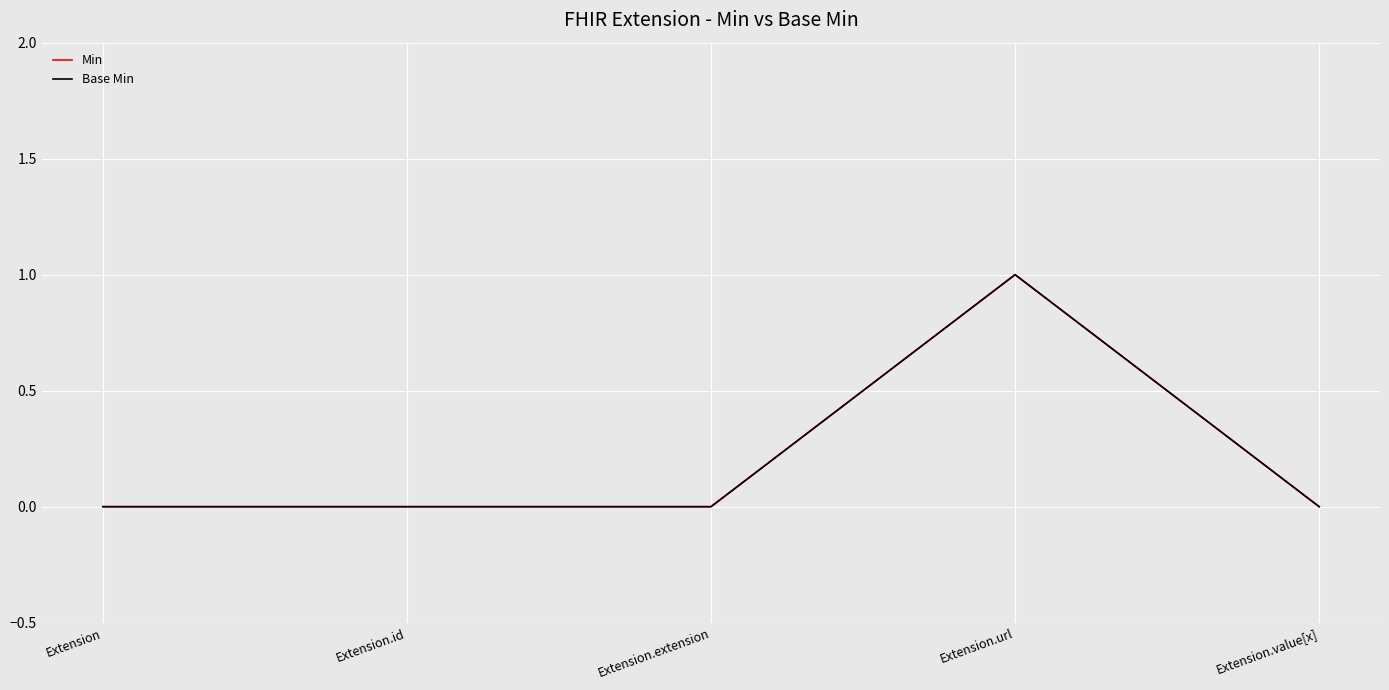

What is the maximum value shown in the chart?

1